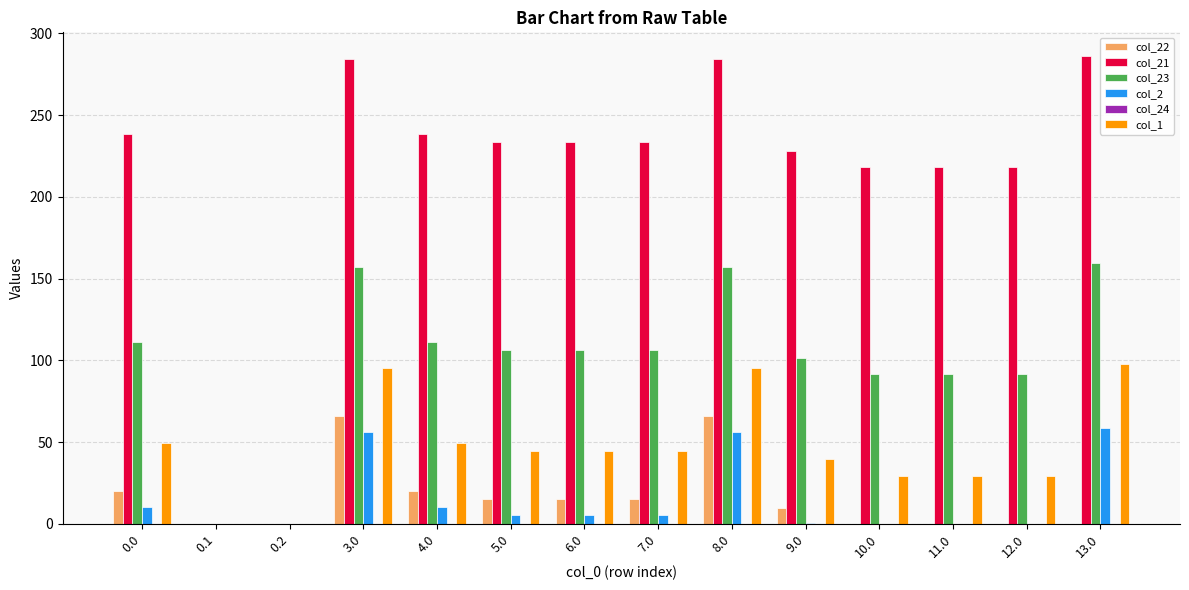

What is the sum of all col_22 values?

225.9